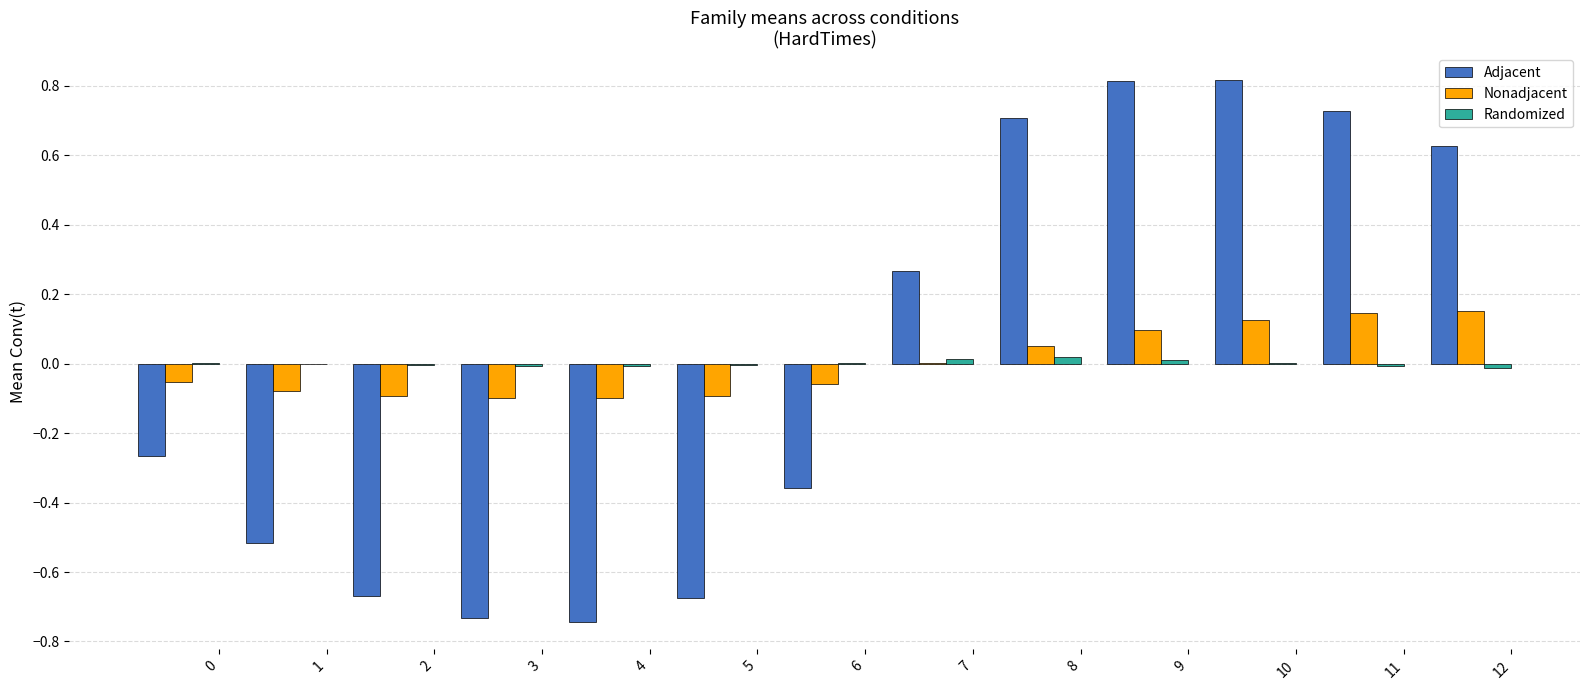

What is the greatest value displayed?

0.8